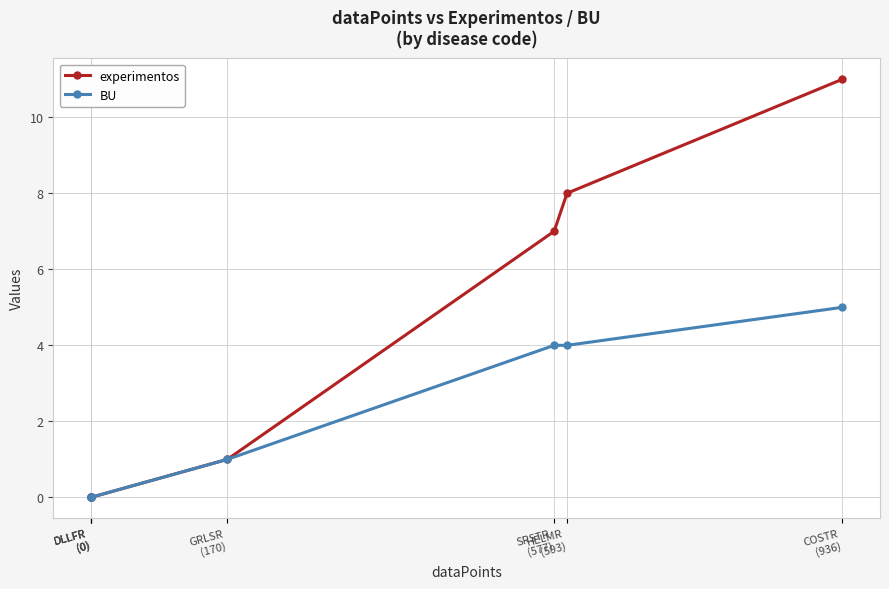

Read the experimentos value at HELMR
(593), to the nearest 10.

10